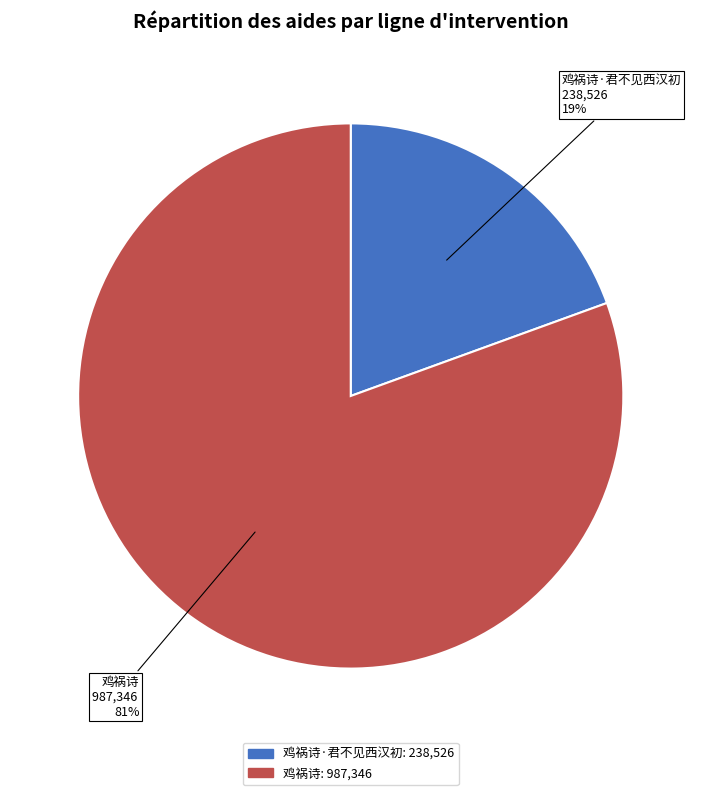

Does any single category account for the majority?

Yes